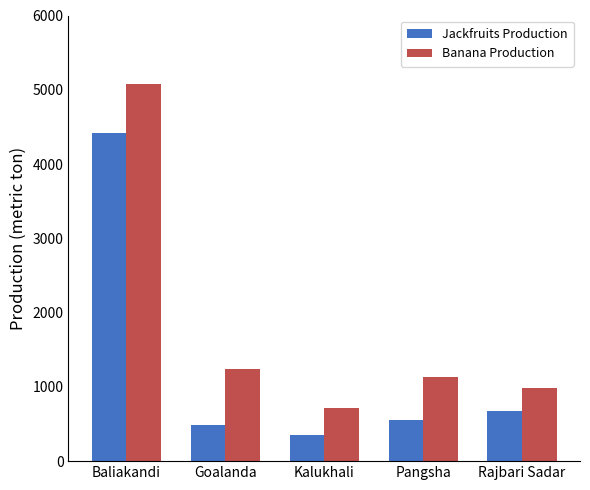

Which series changed the most between Baliakandi and Rajbari Sadar?

Banana Production